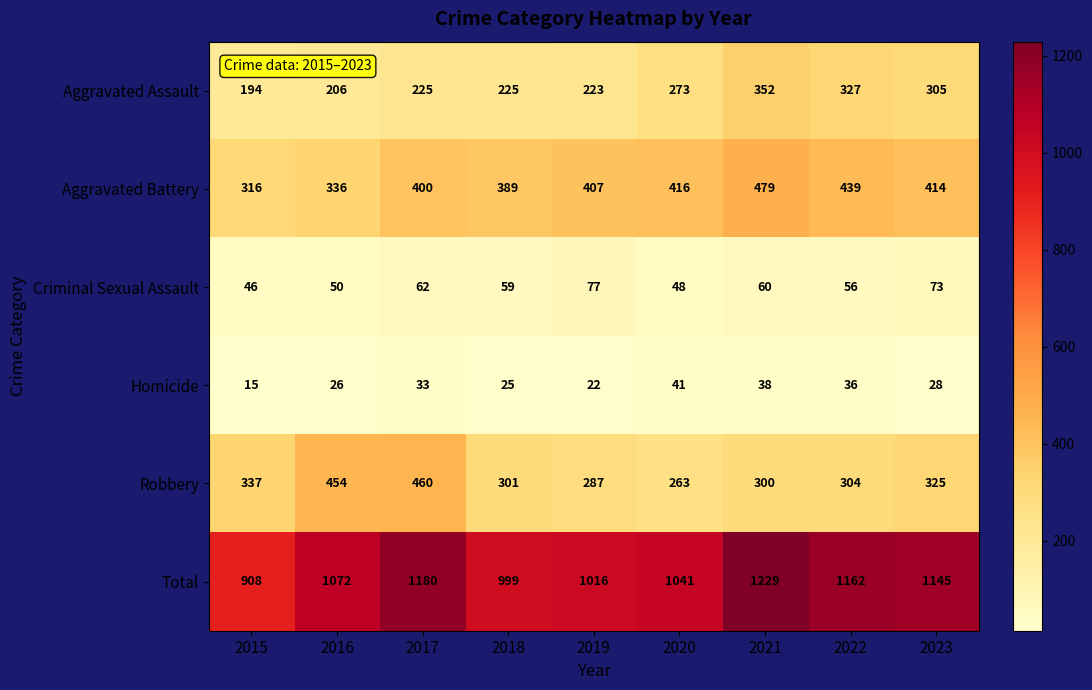

True or false: Total has a value of 999 at 2018.

True